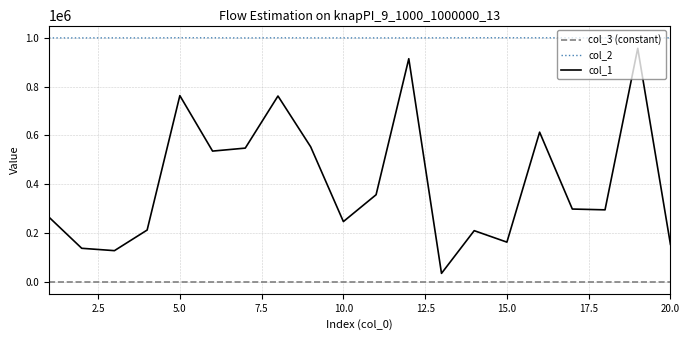

Rank the series by their maximum value, from lowest to highest.

col_3 (constant), col_1, col_2